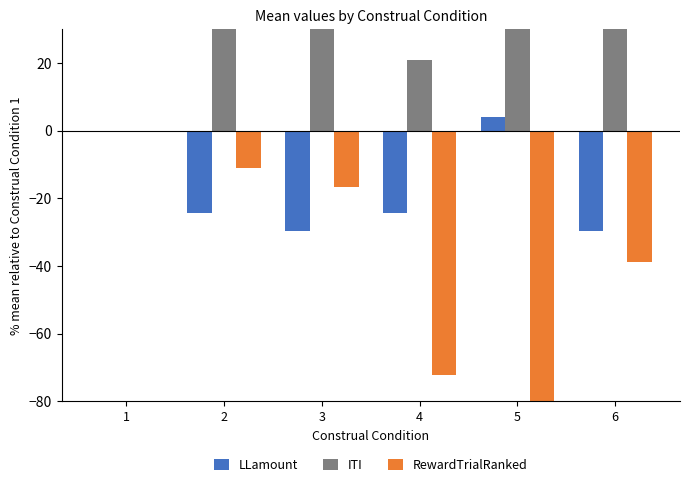

At which label does RewardTrialRanked reach its minimum?

5